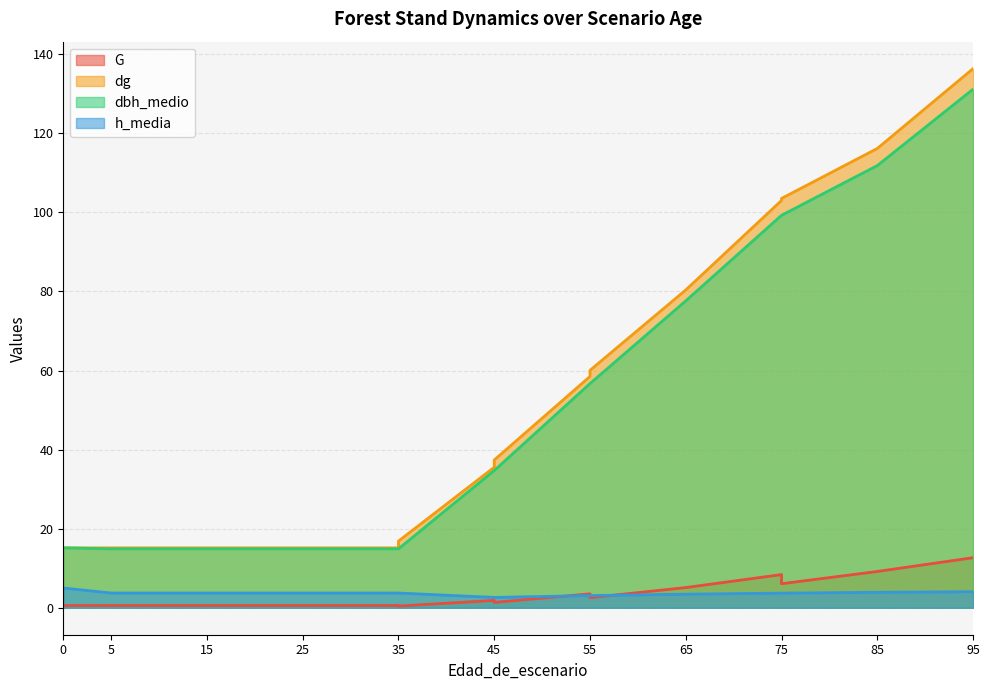

Count the number of categories in the chart.

16